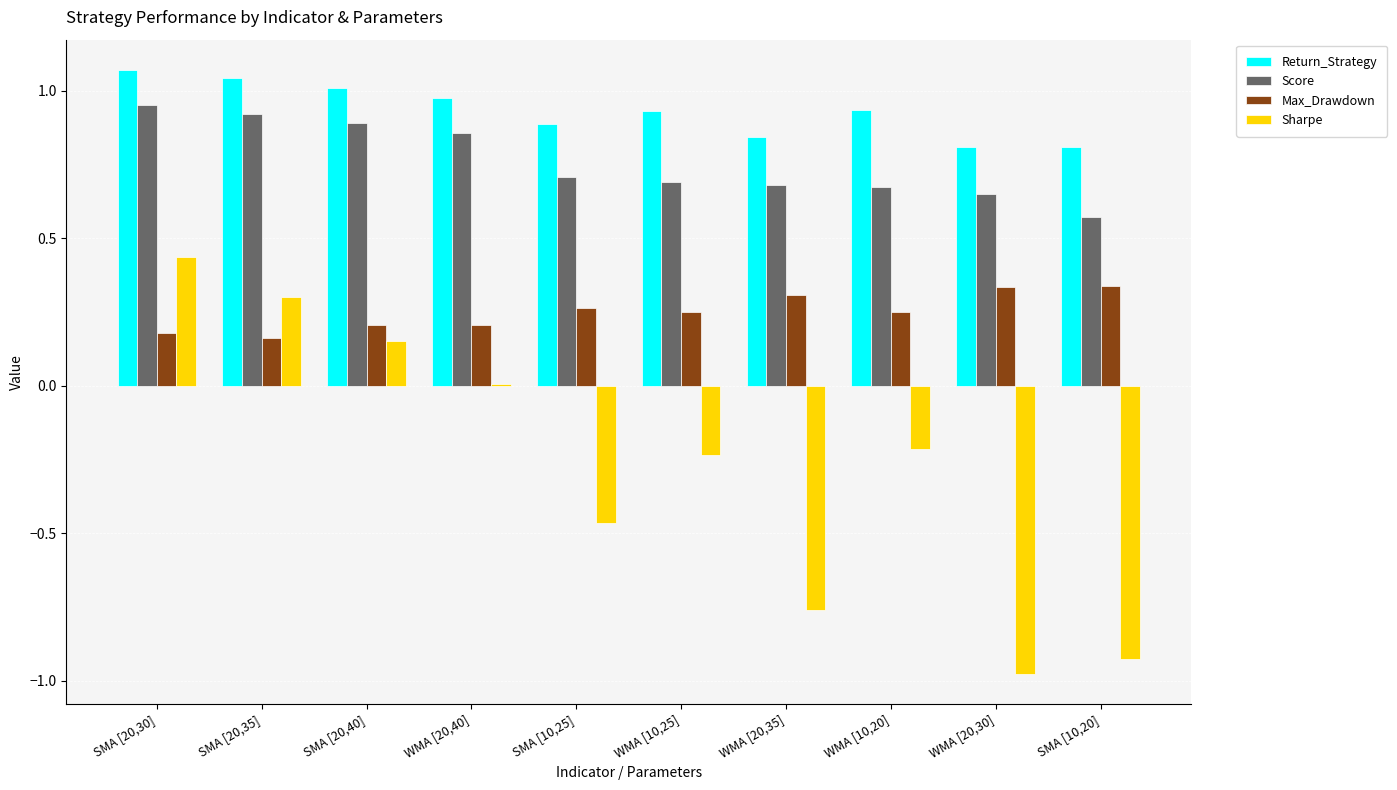

Which series has the largest range (max minus min)?

Sharpe